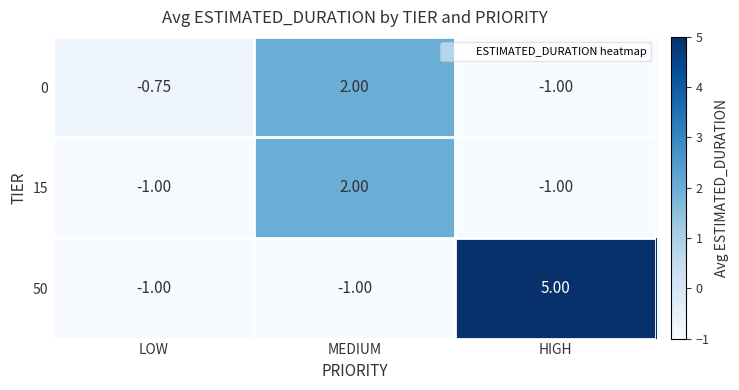

Is the value of 0 at LOW greater than the value of 15 at LOW?

Yes